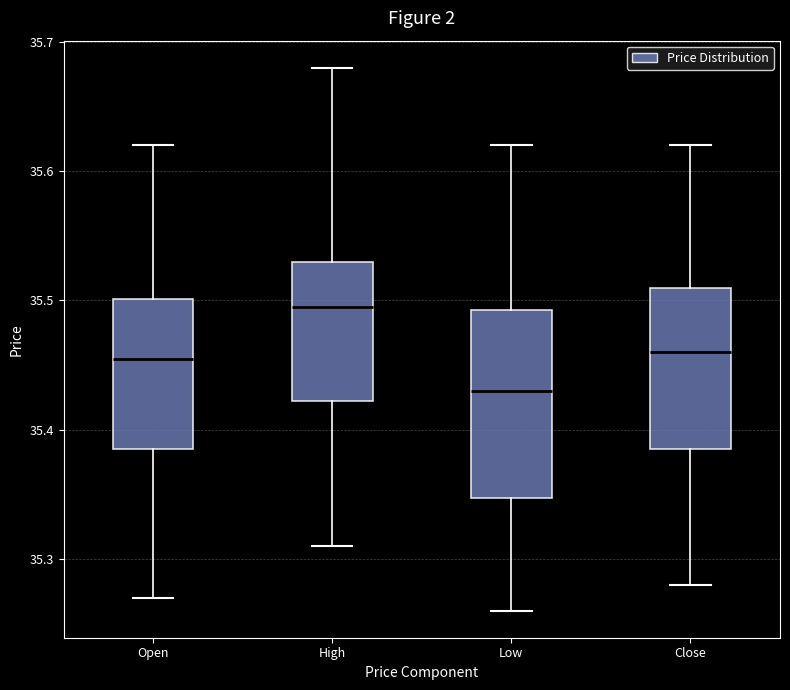

Comparing the boxes themselves (not the whiskers), which one is the tallest?

Low